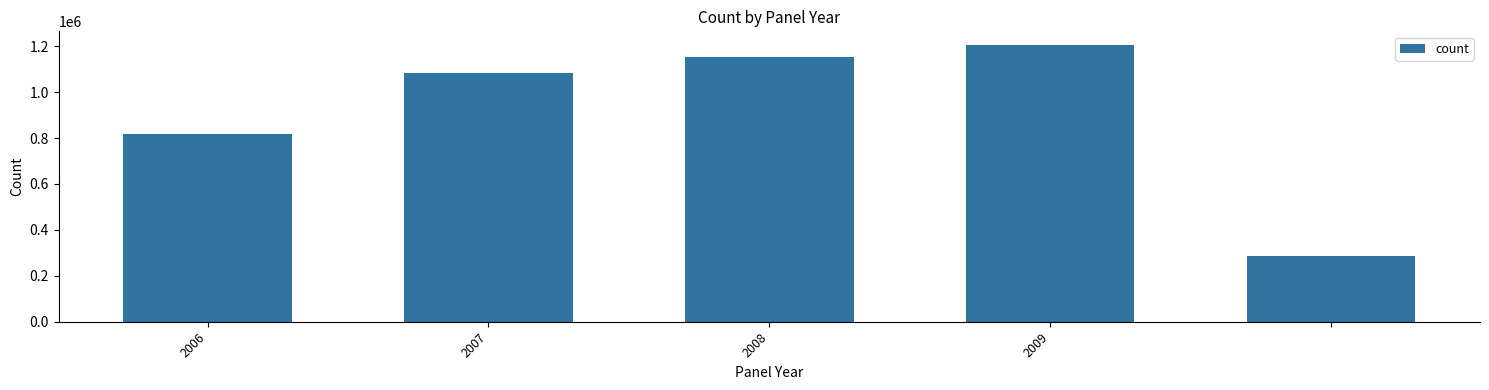

Reading right to left, list all the values displayed in this chart.

285673	1204475	1151240	1082484	816042